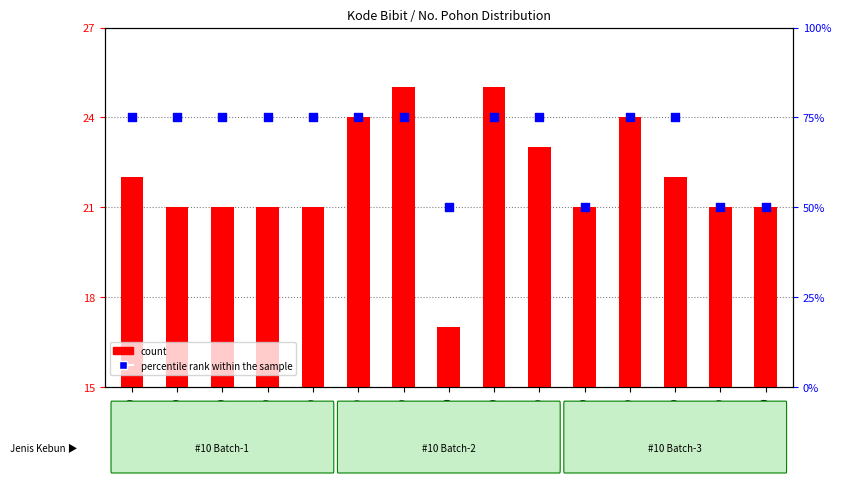

Which series reaches the minimum Y coordinate?

count